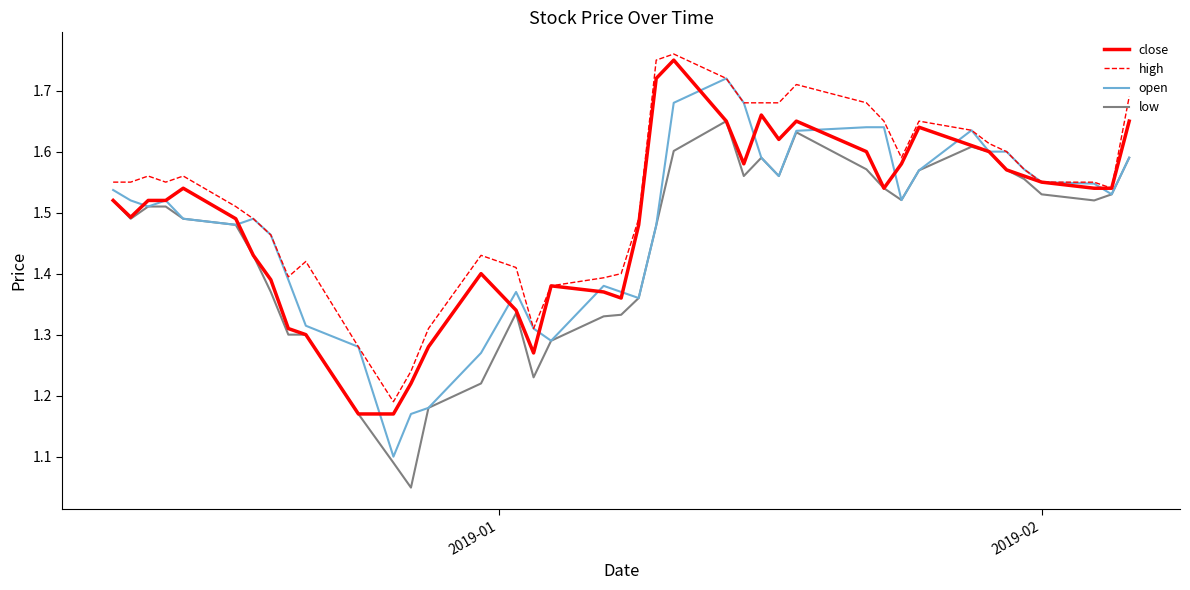

What is the sum of all open values?

59.1